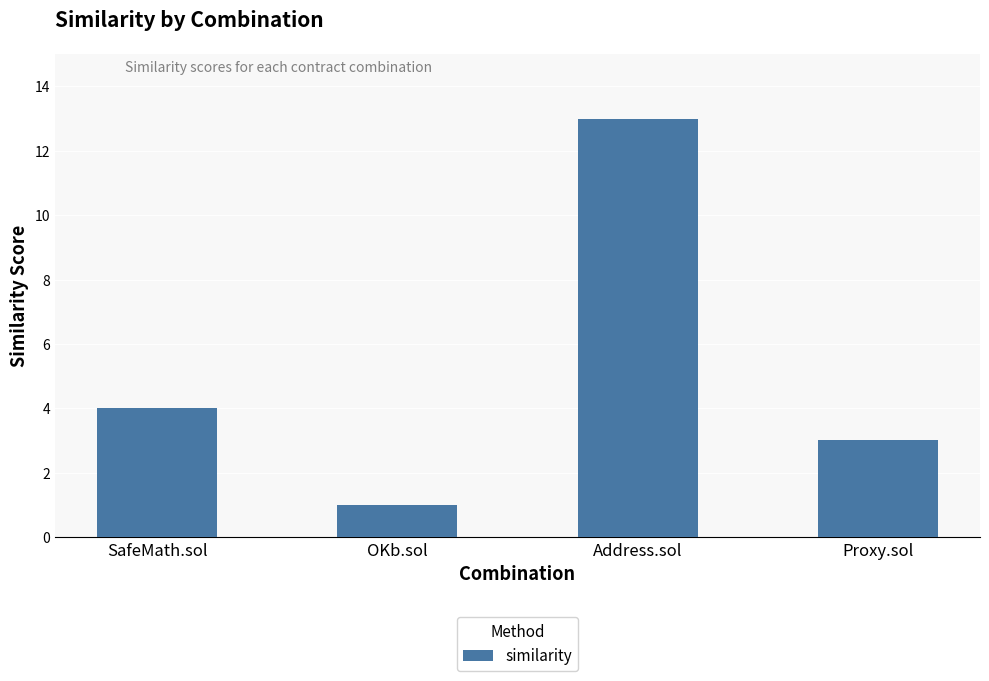

True or false: the data shows 1 at OKb.sol.

True